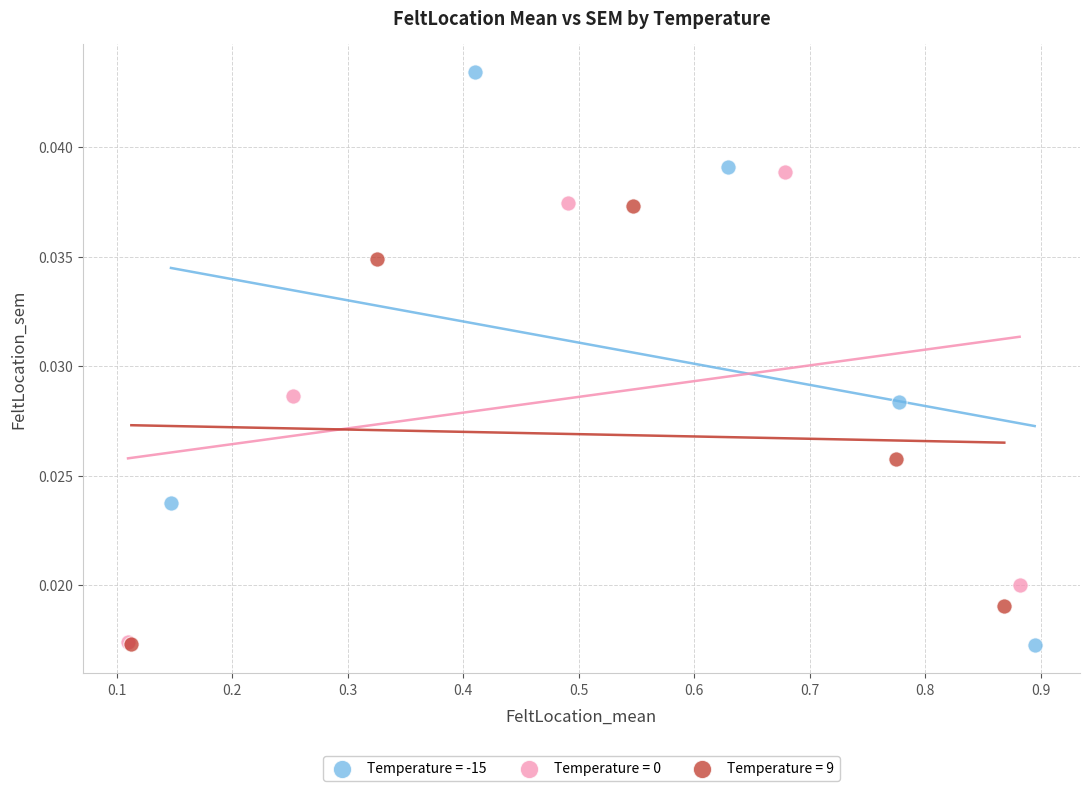

Which series has the widest spread of Y values?

Temperature = -15